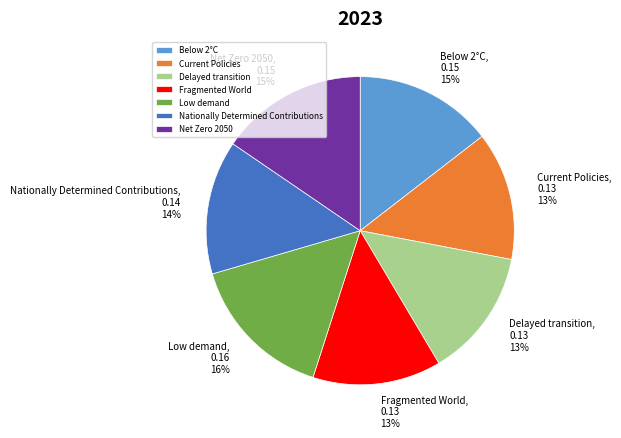

Which has a higher value, Nationally Determined Contributions or Net Zero 2050?

Net Zero 2050